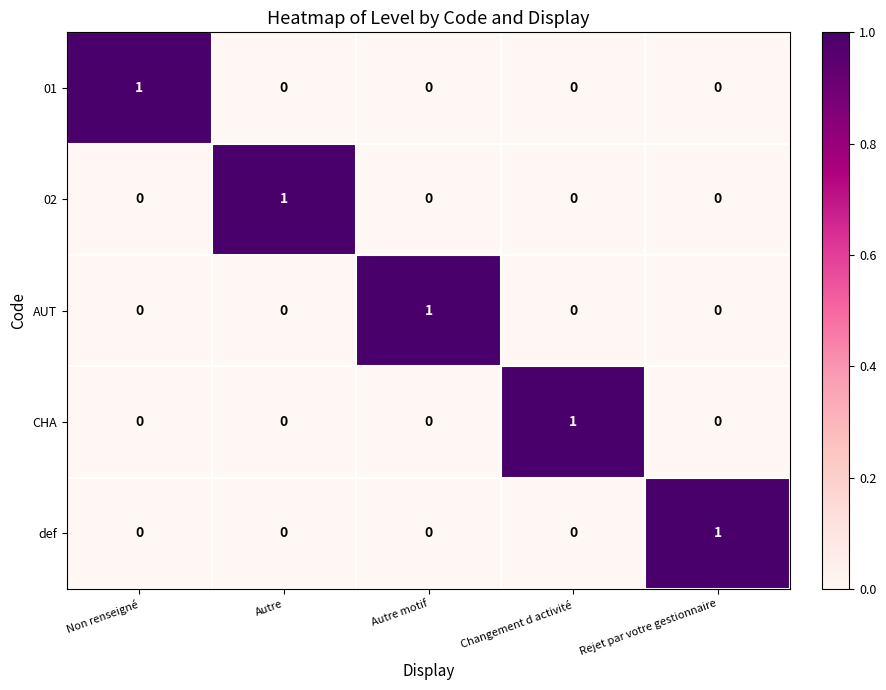

Is it true that AUT equals 2 at Autre motif?

False